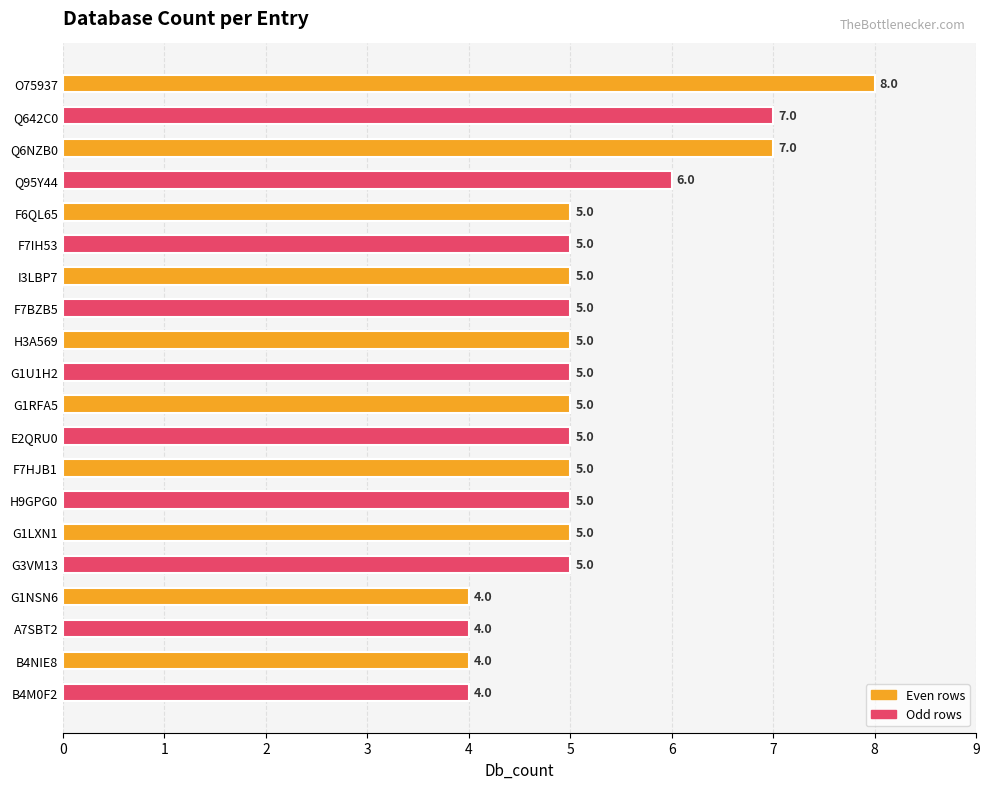

What is the minimum value shown in the chart?

4